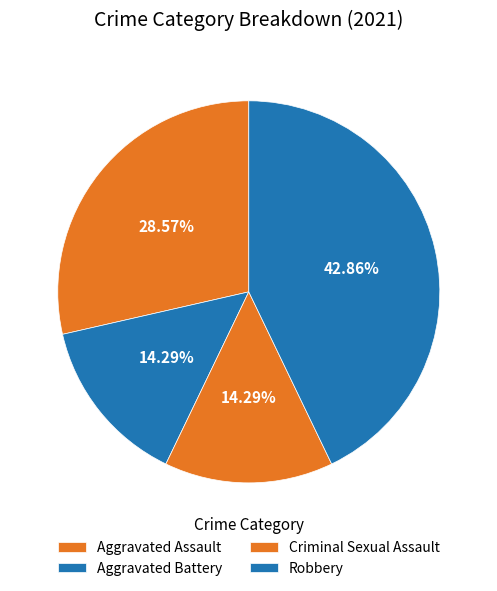

Count the number of slices in the pie.

4